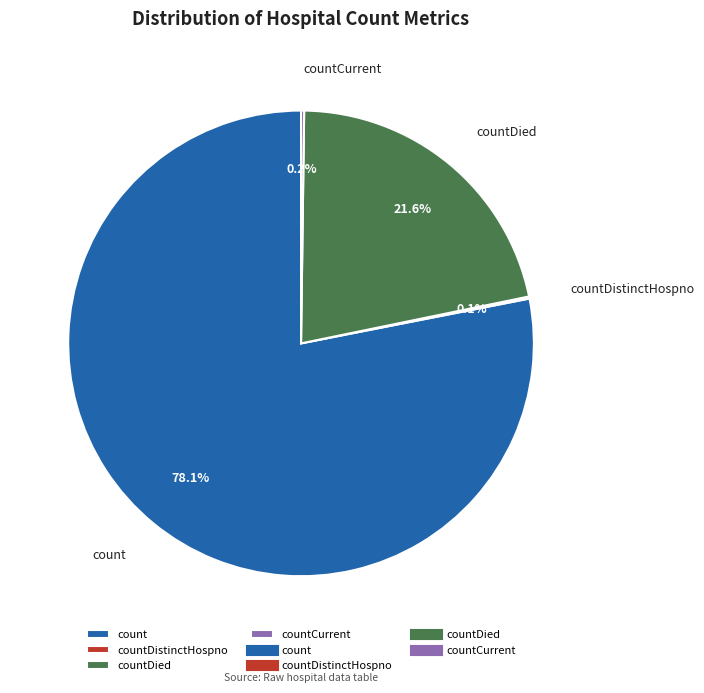

What is the largest slice in the pie chart?

count